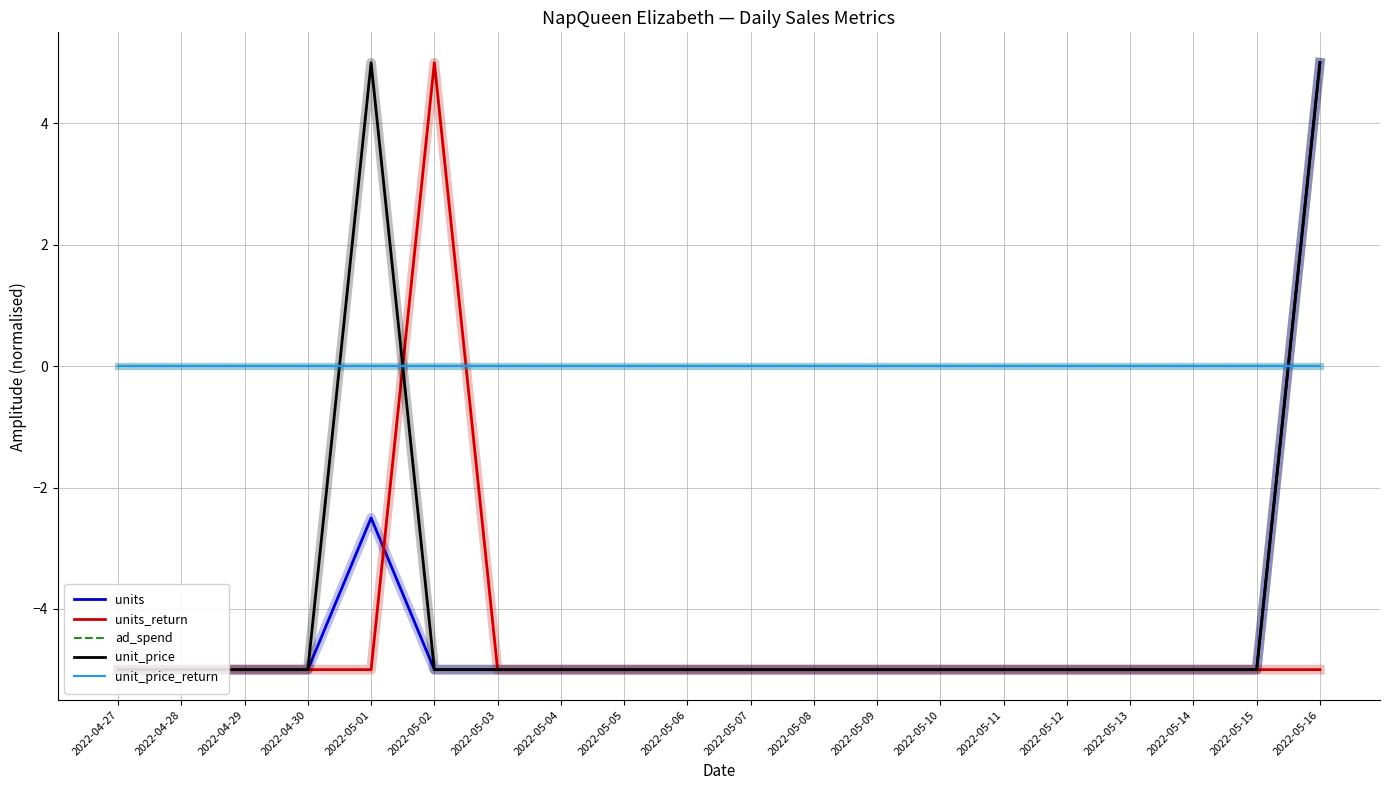

At which category is the sum across all series the highest?

2022-05-16